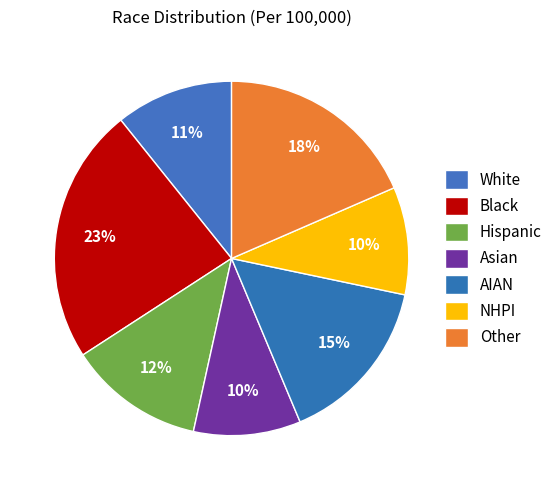

How many segments does this pie chart have?

7